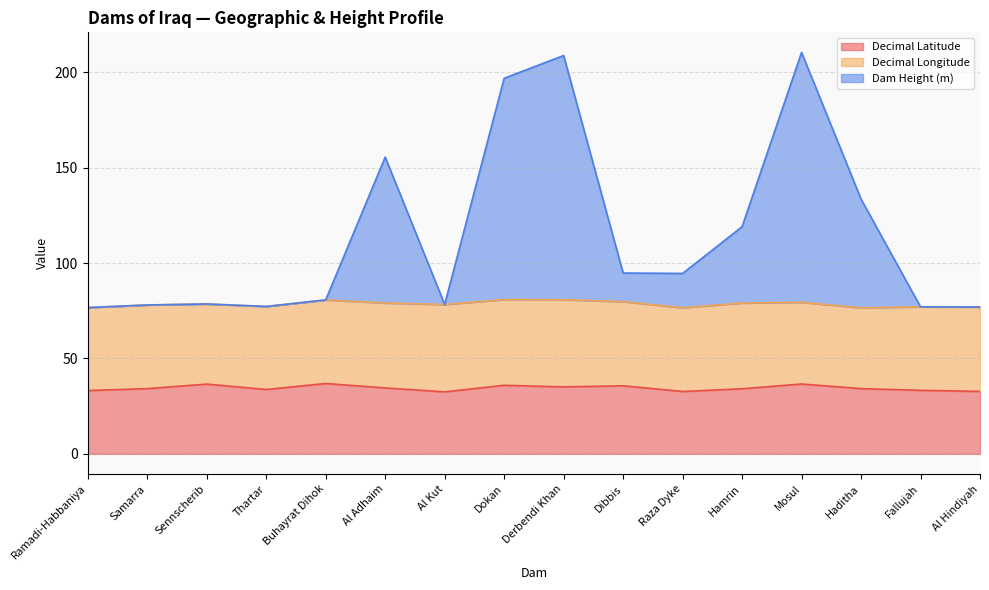

Which series has the largest total across all categories?

Dam Height (m)